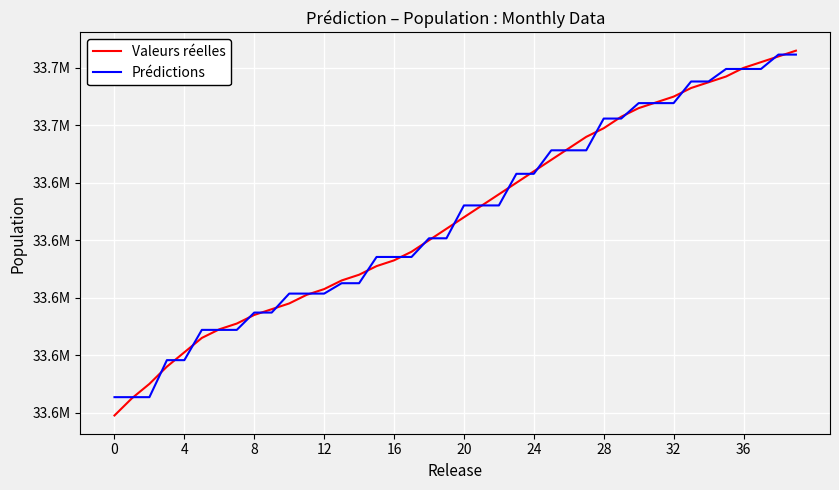

At how many categories does at least one series exceed 33560118?

40